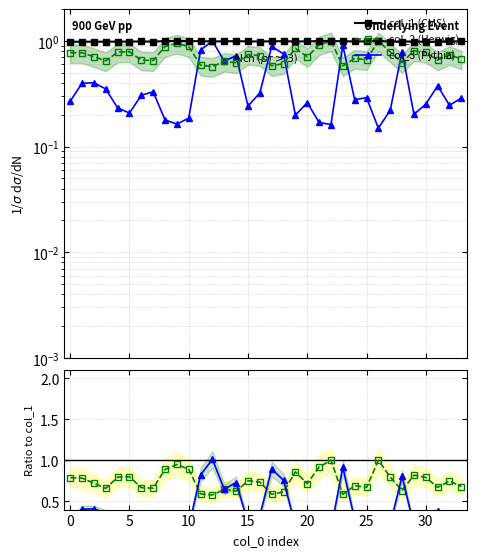

What is the value of the col_2 point at the 26th from the left?

0.7